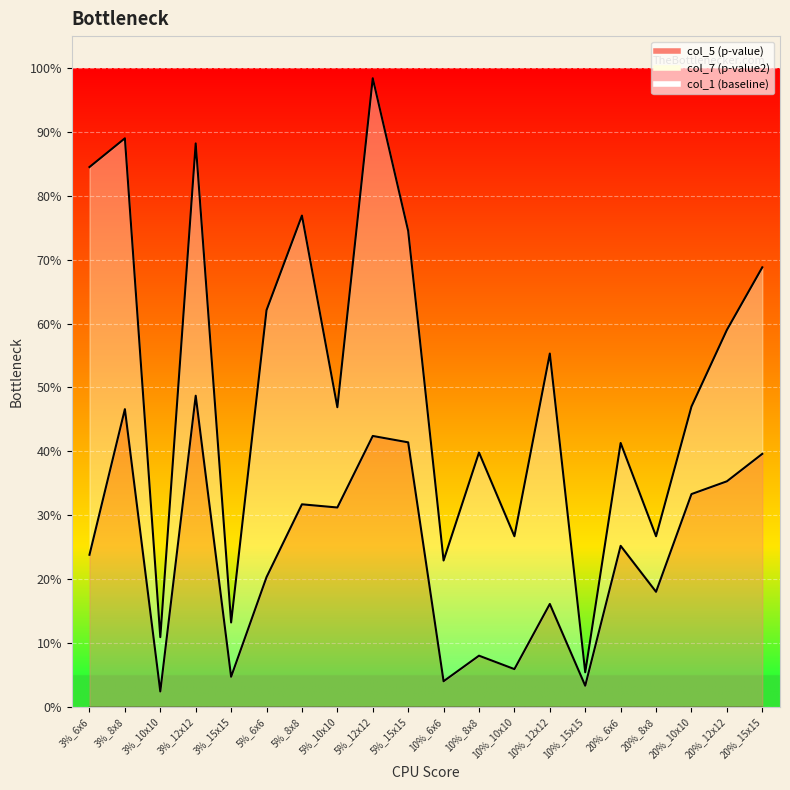

Which series changed the most between 3%_6x6 and 10%_15x15?

col_7